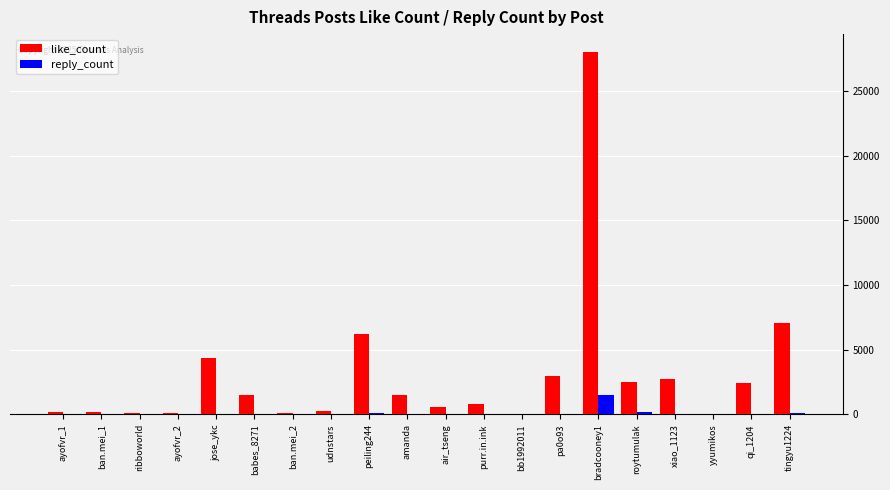

Which series has the largest total across all categories?

like_count